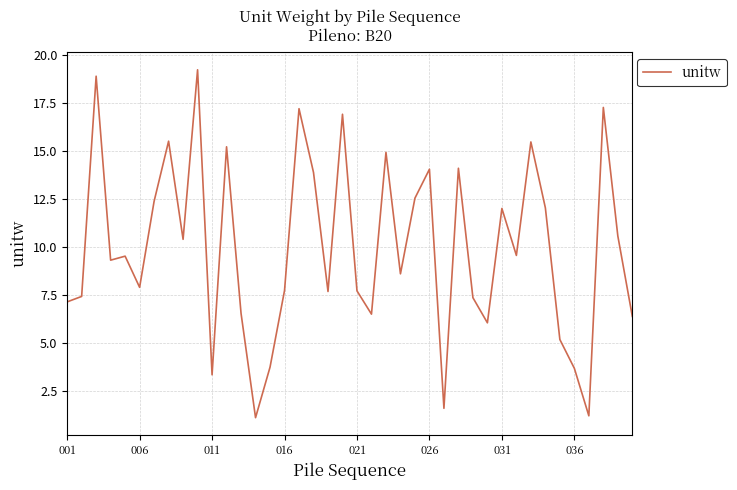

What is the difference between the maximum and minimum values?

18.1